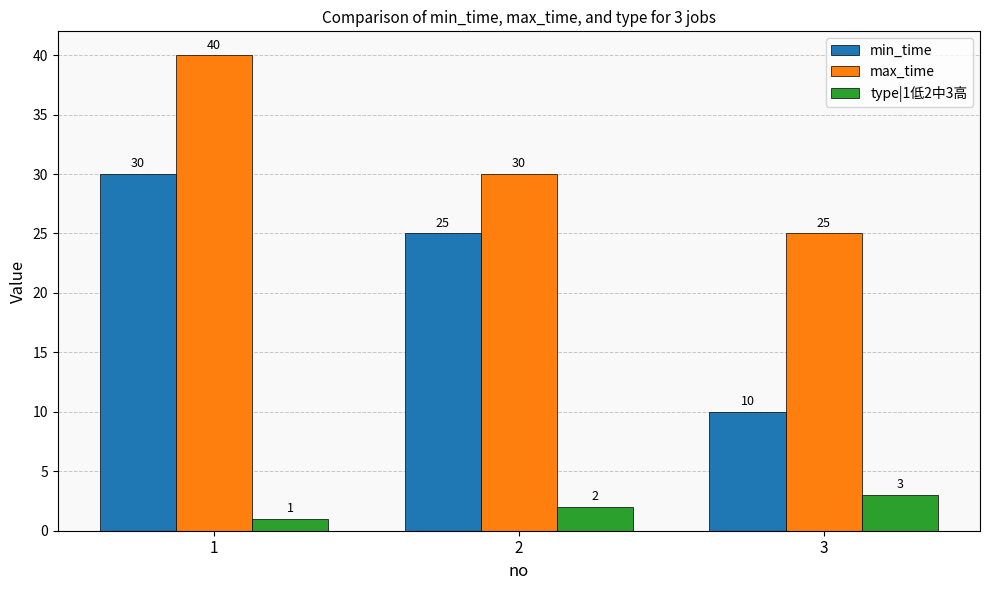

What is the difference between the highest and lowest values at 3?

22